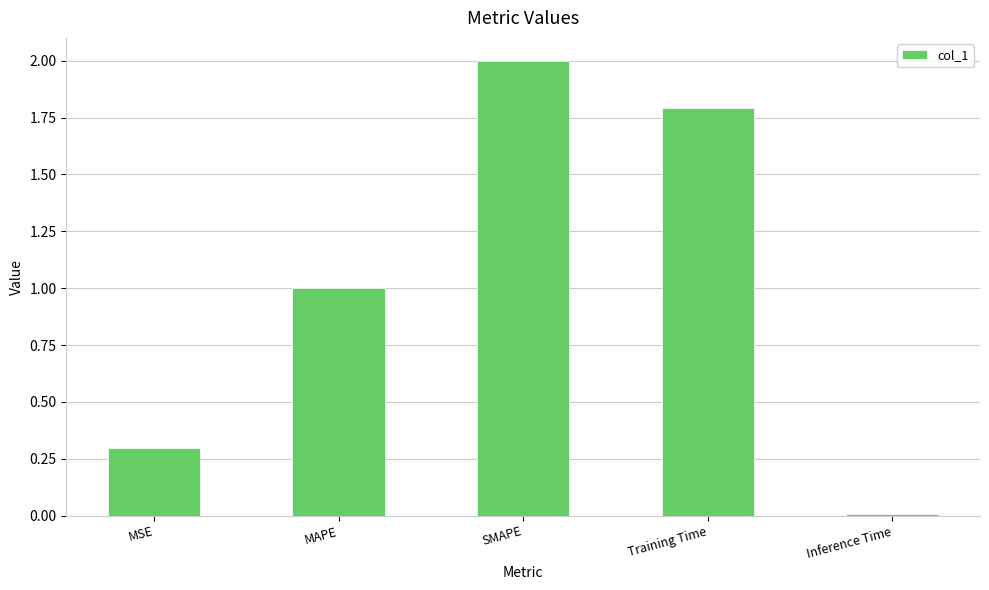

Approximately how many times larger is the value at MAPE compared to SMAPE?

0.5